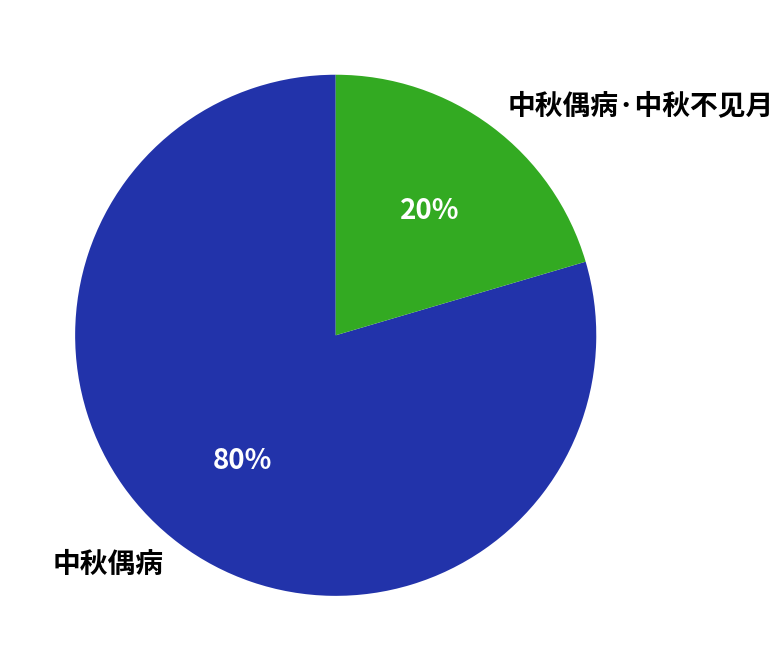

Which slice represents more than half of the pie?

中秋偶病